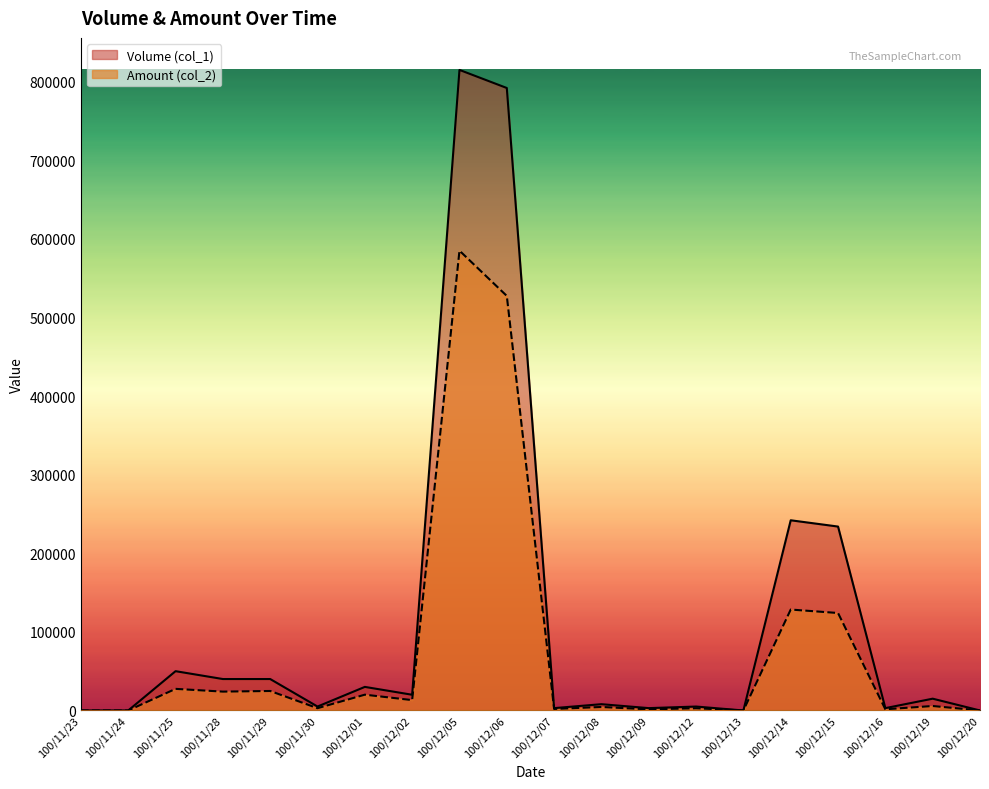

Rank the series by their maximum value, from highest to lowest.

Volume (col_1), Amount (col_2)